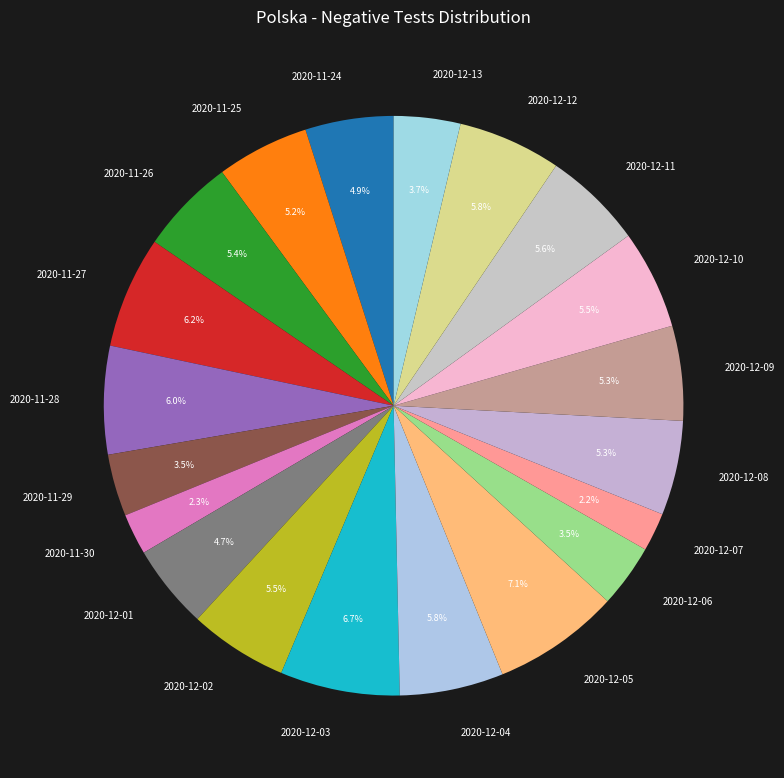

To the nearest percent, what percentage of the pie is 2020-11-24?

5%